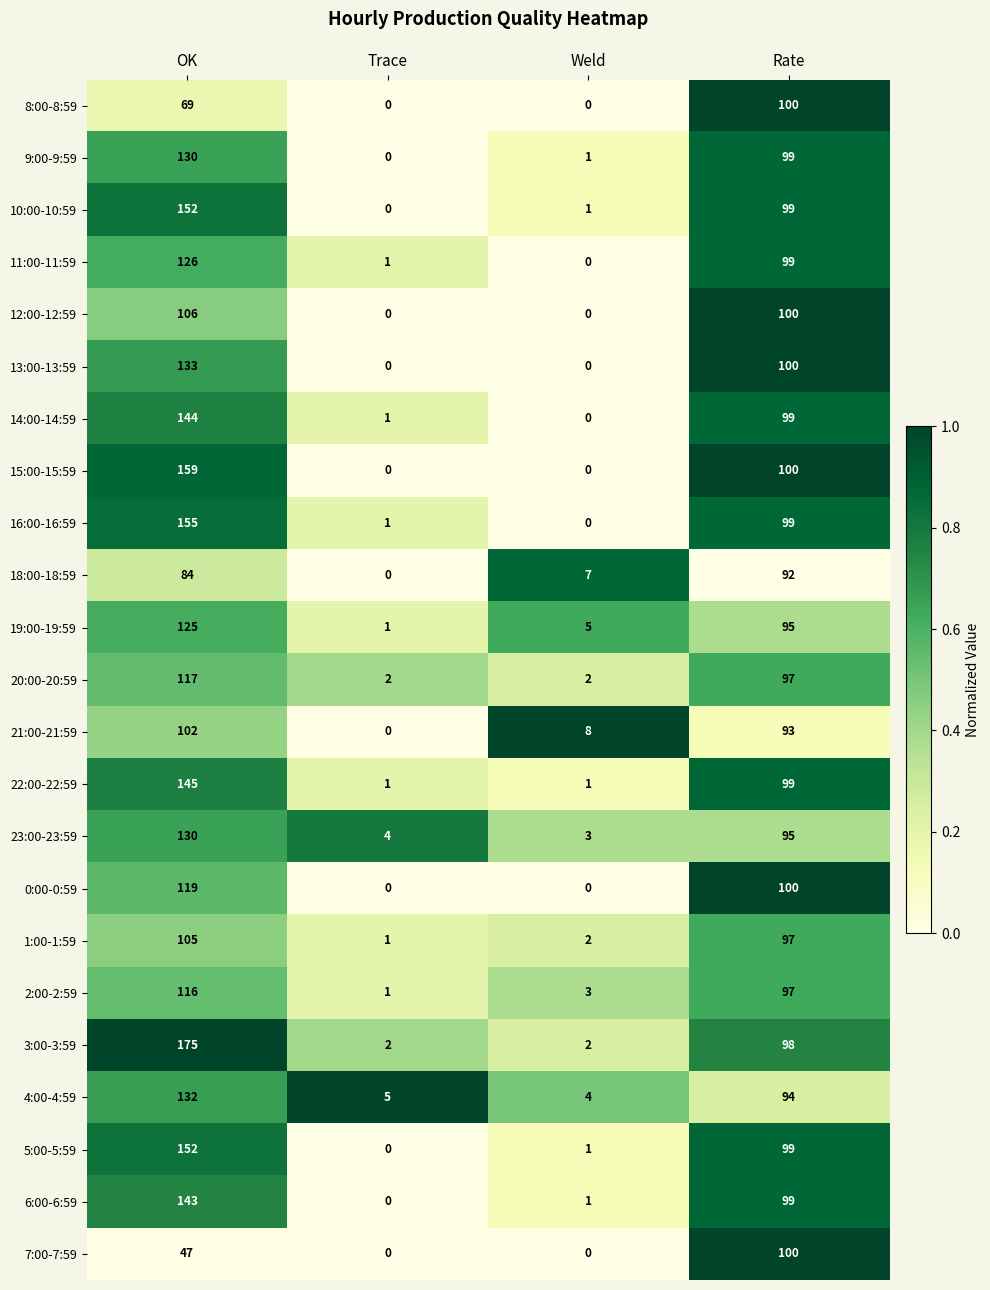

What is the difference between the highest and lowest values at Weld?

8